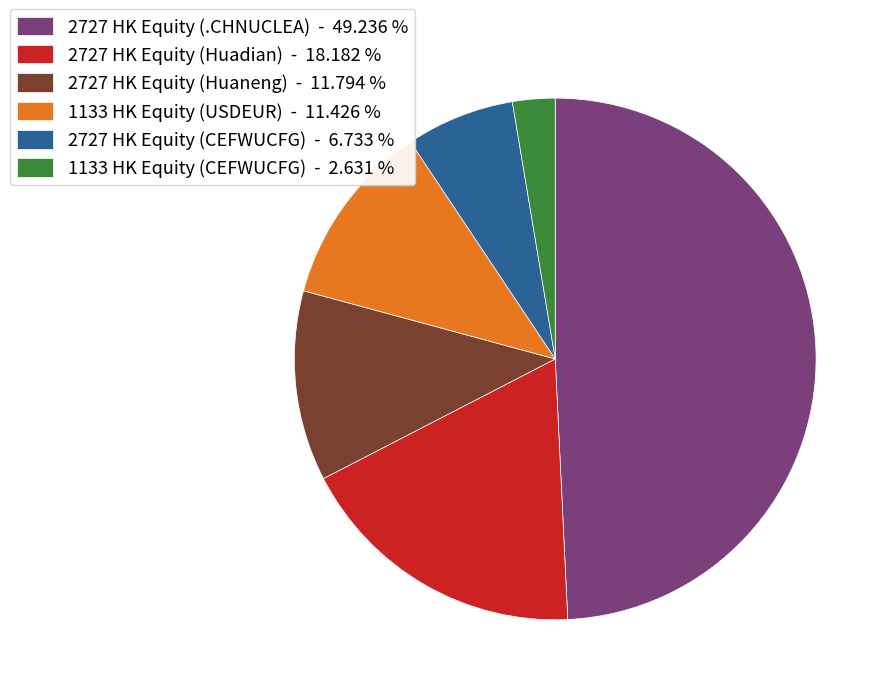

How many segments does this pie chart have?

6